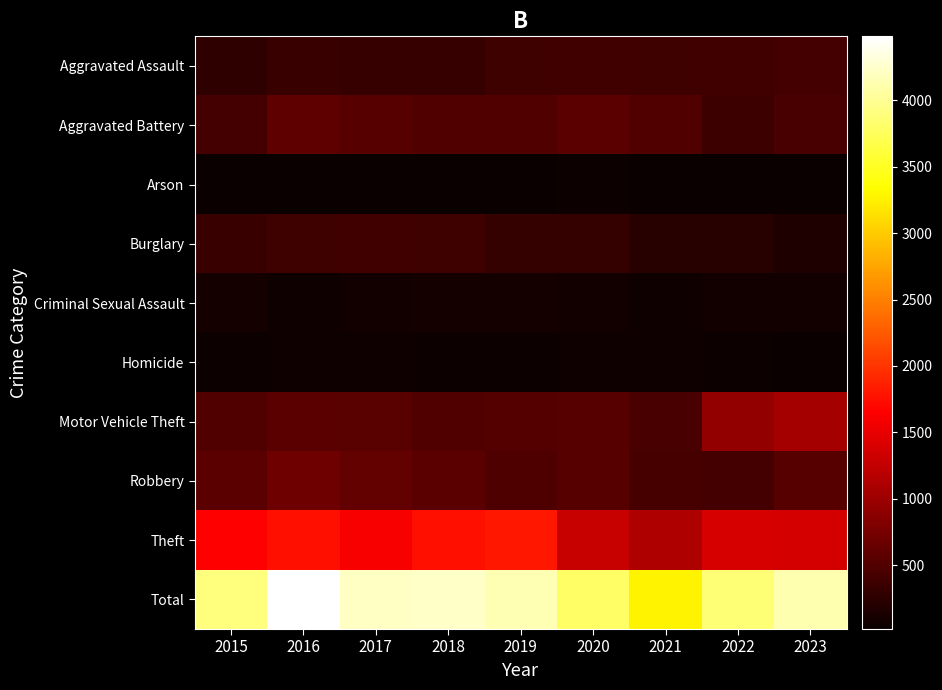

Count the number of data series in this chart.

10